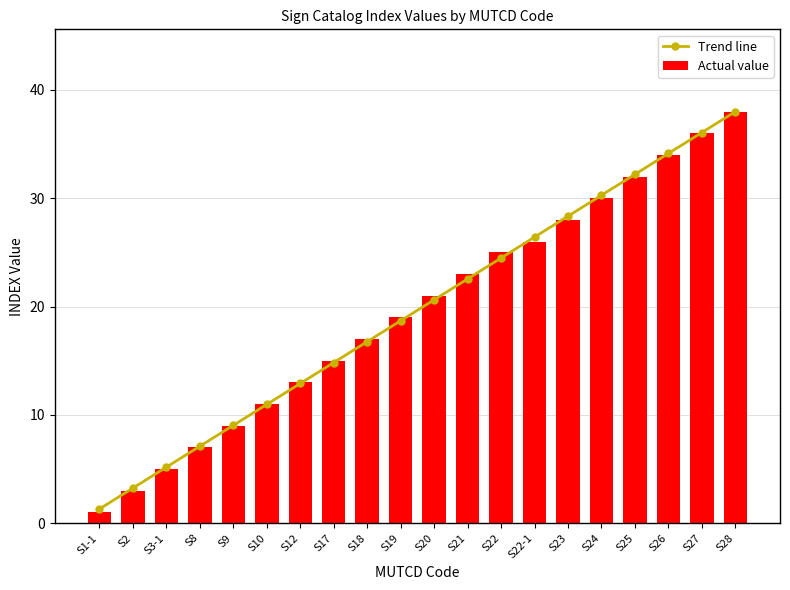

What is the difference between the maximum and second lowest values in the Actual value series?

35